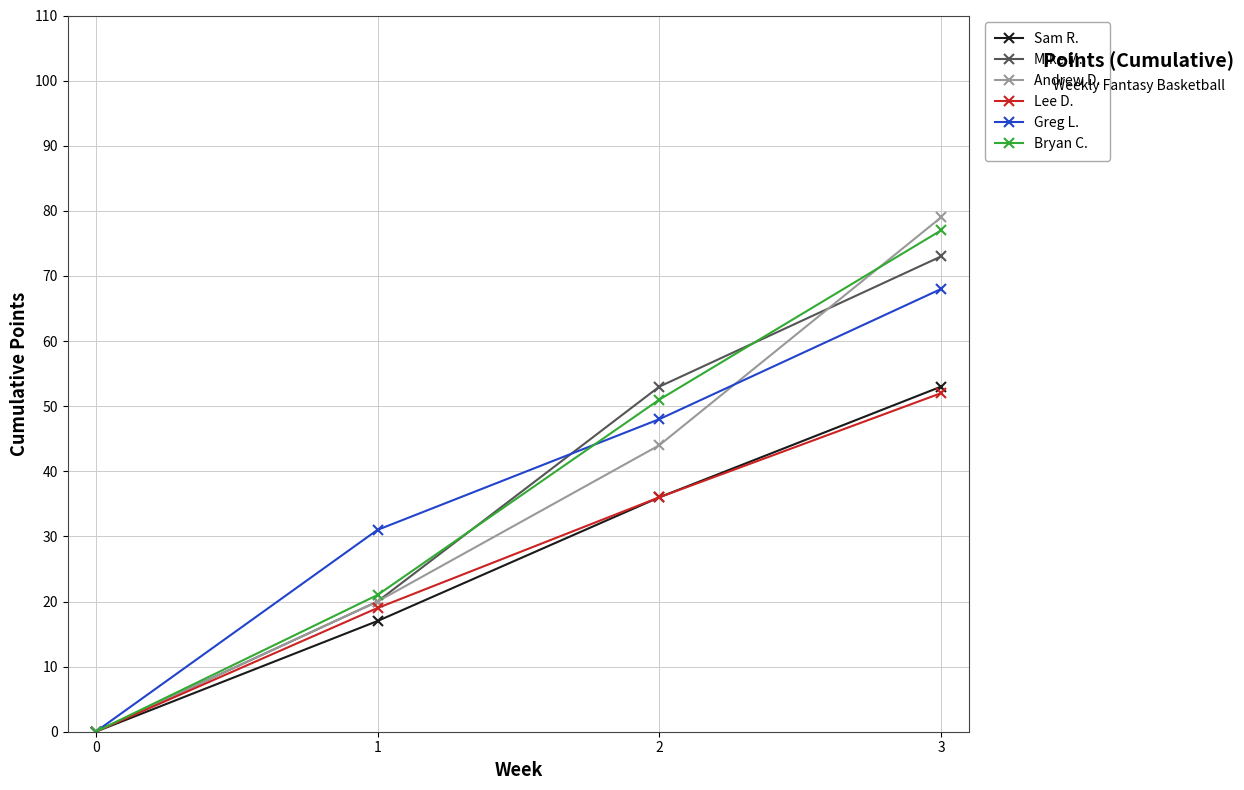

What is the maximum value for Lee D.?

52